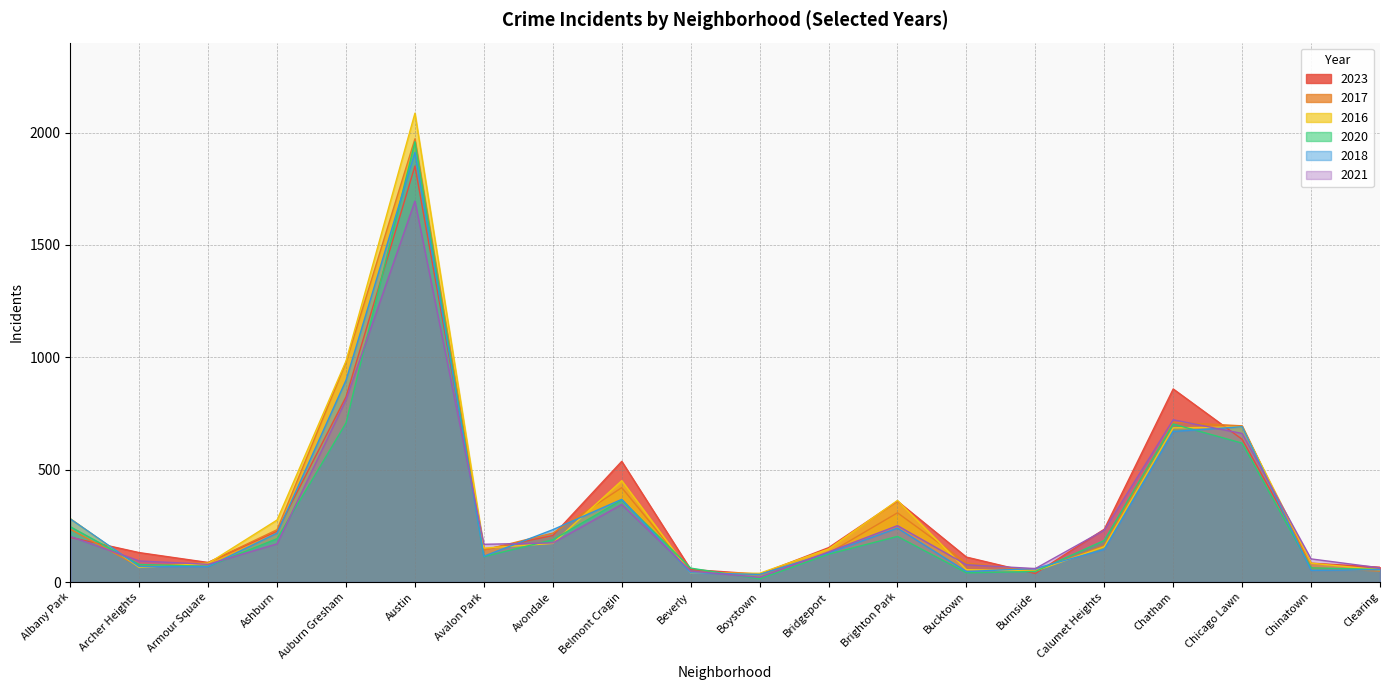

At which label is 2023 closest to 943?

Chatham